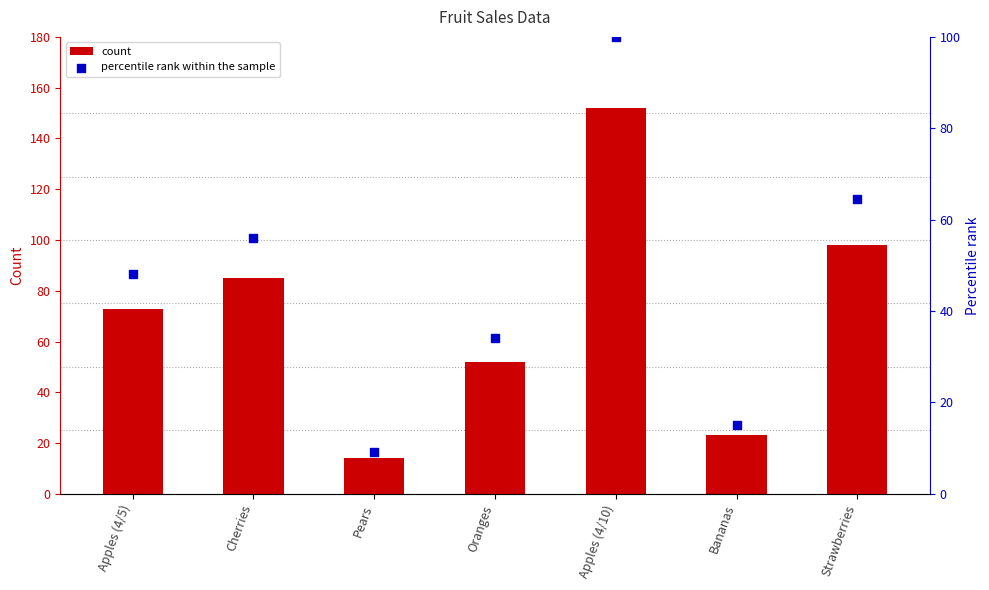

At how many categories does at least one series exceed 25?

5